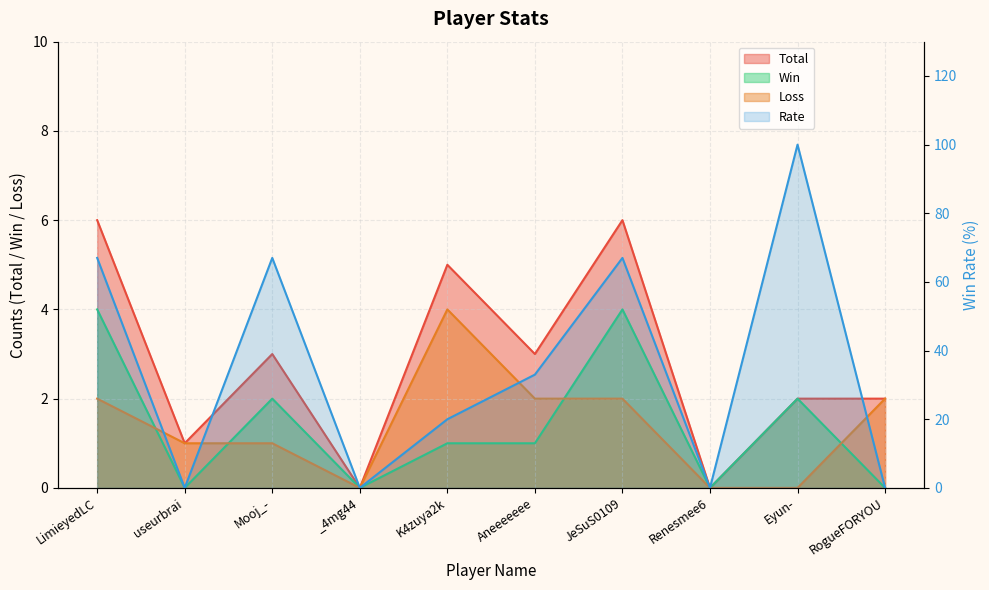

How many series are shown in this chart?

4